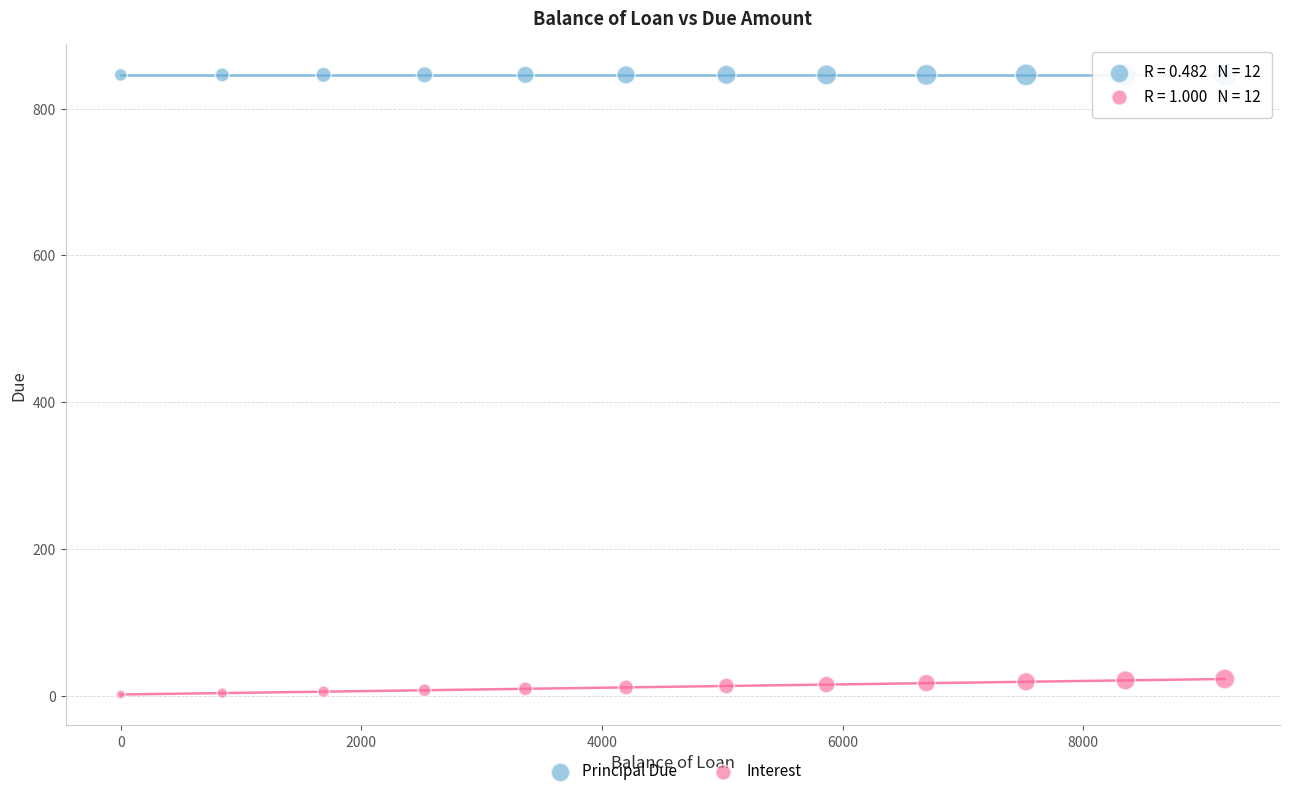

Across all data points, what is the range of X values (max minus min)?

9177.2